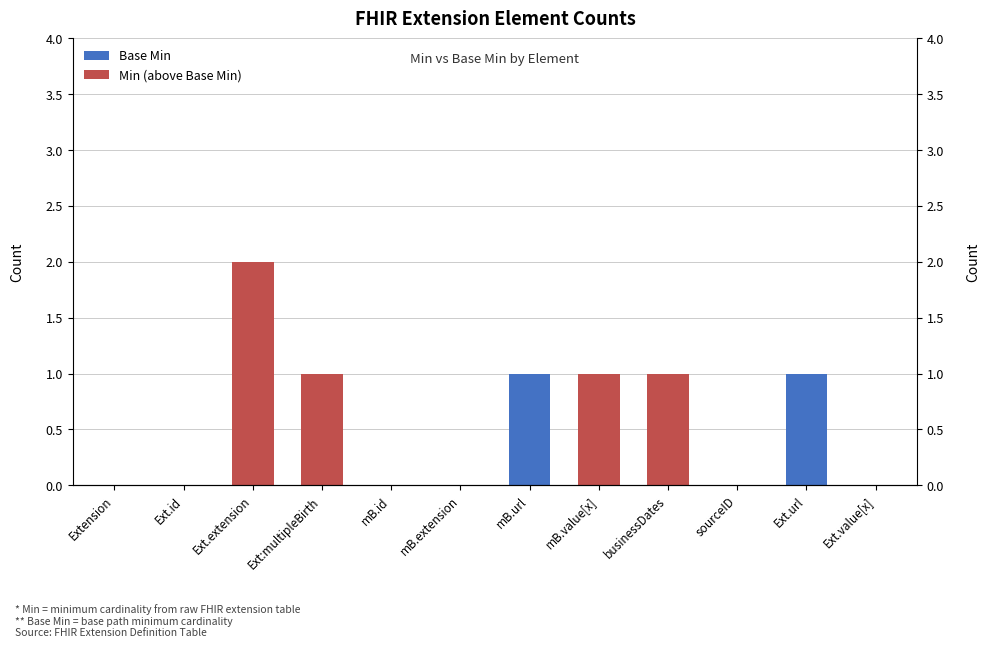

How many positive values does the Base Min series have?

2